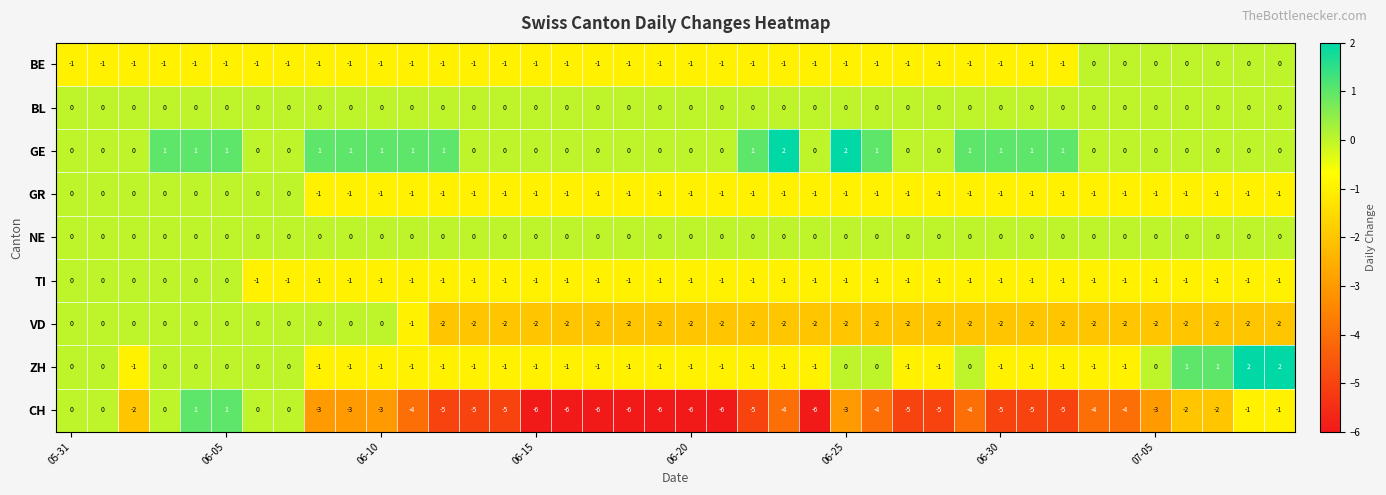

Which series has the widest spread of values?

CH